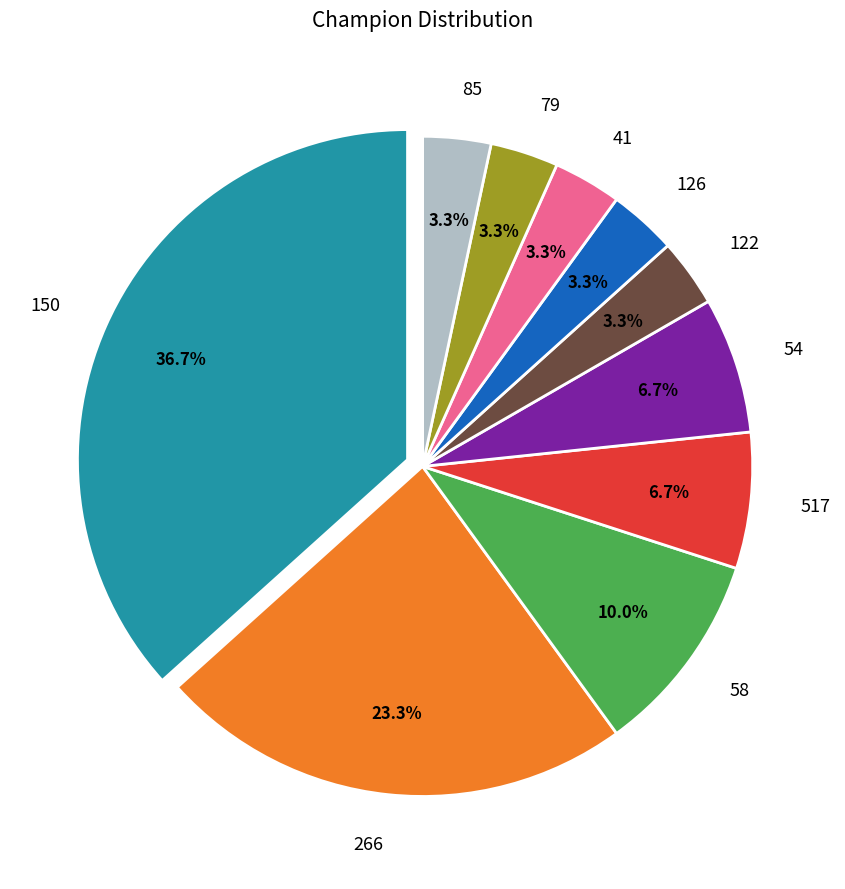

To the nearest percent, what is the difference between the 517 and 85 slice percentages?

3%